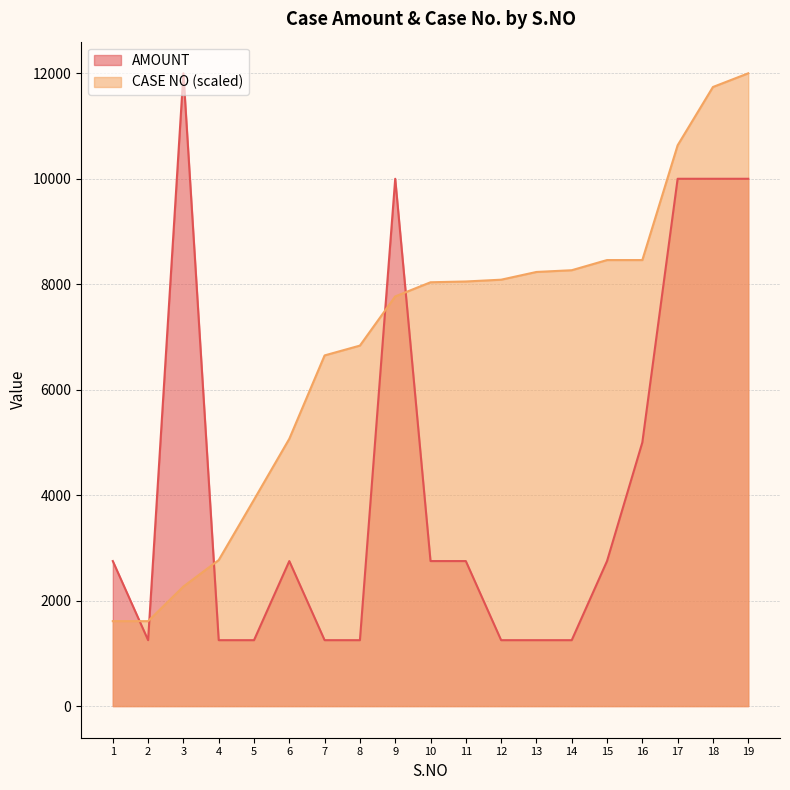

How many data points in AMOUNT are above 2750?

6